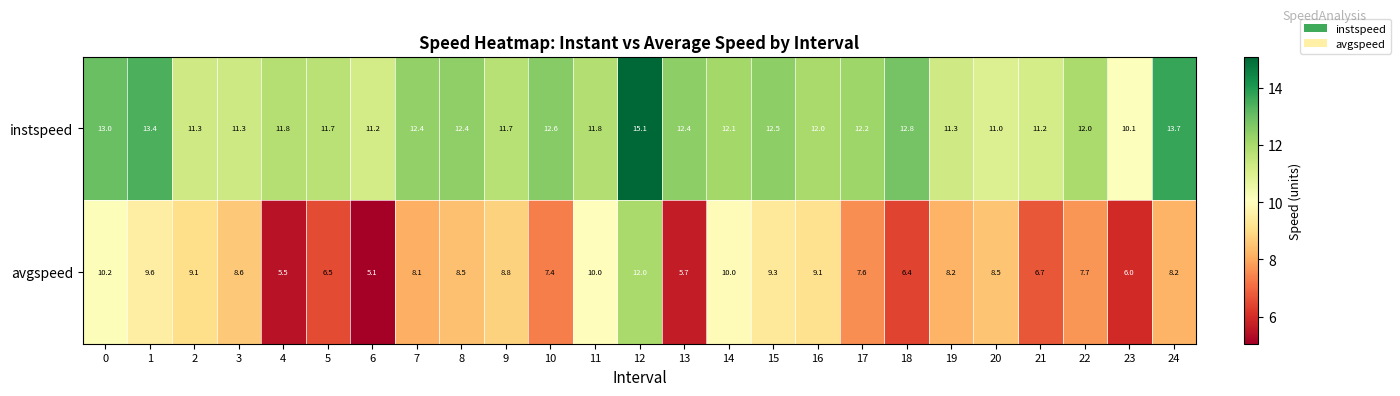

At how many categories does at least one series exceed 5?

25